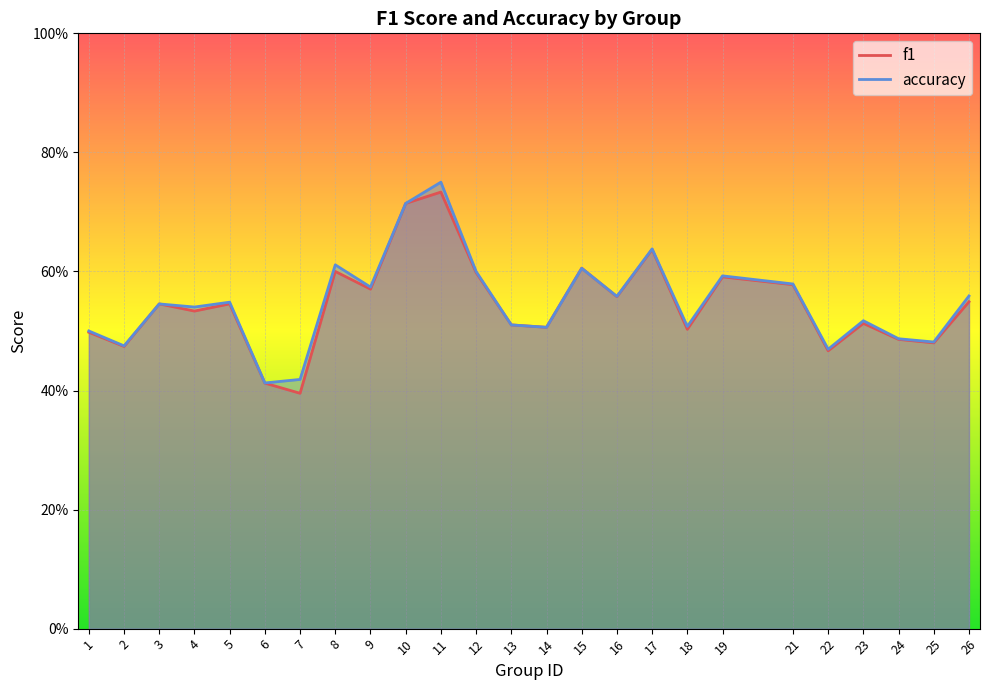

How many lines are shown in the chart?

2